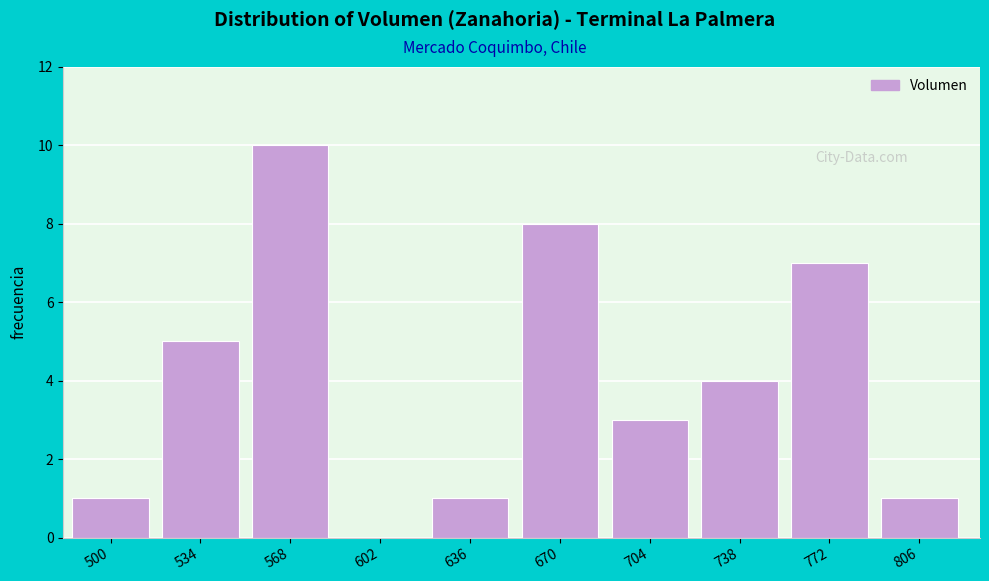

Reading left to right, what are all the values shown in this chart?

500=1	534=5	568=10	602=0	636=1	670=8	704=3	738=4	772=7	806=1